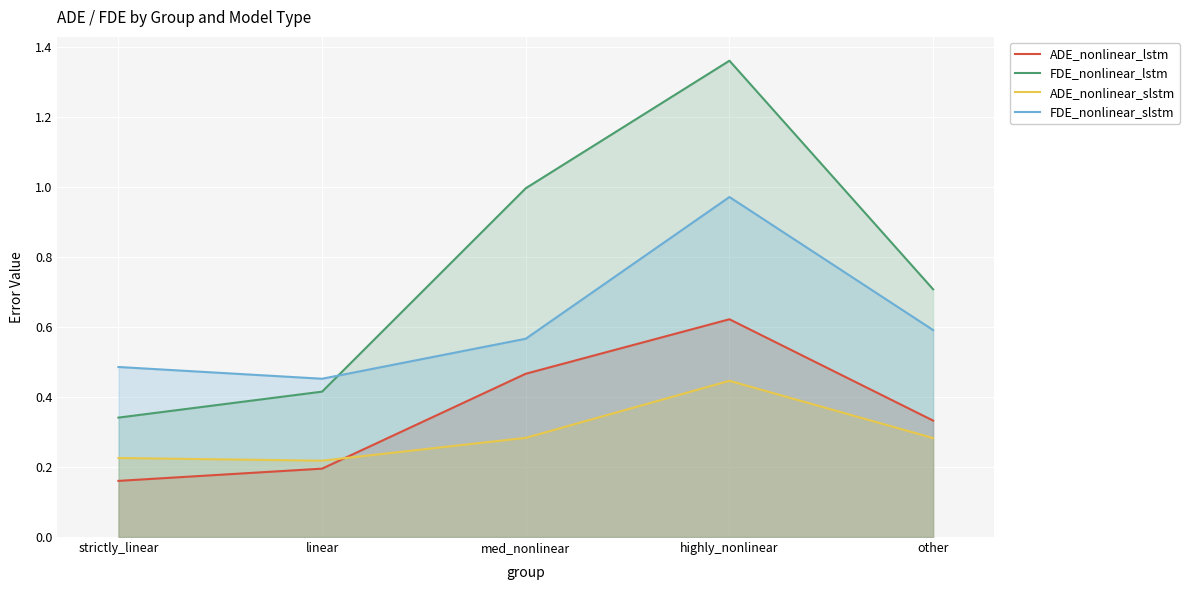

Read the ADE_nonlinear_slstm value at strictly_linear.

0.2